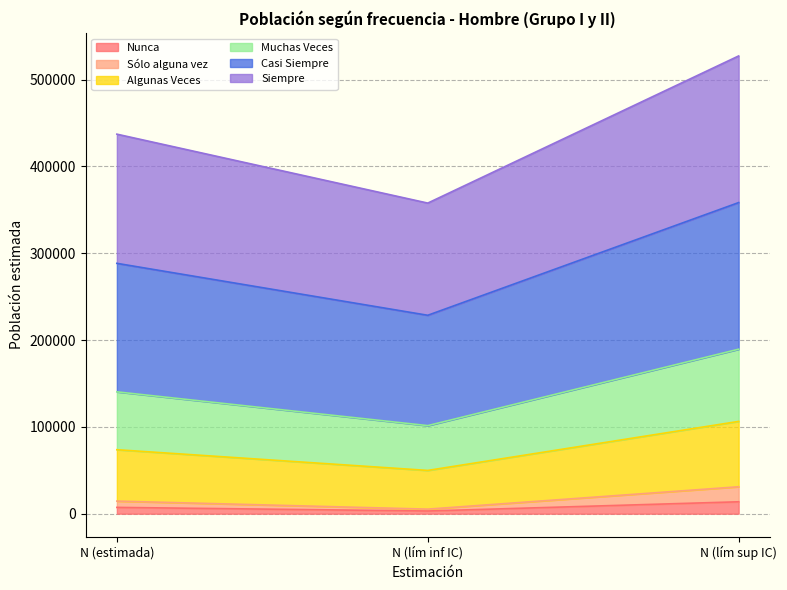

Count the number of data series in this chart.

6